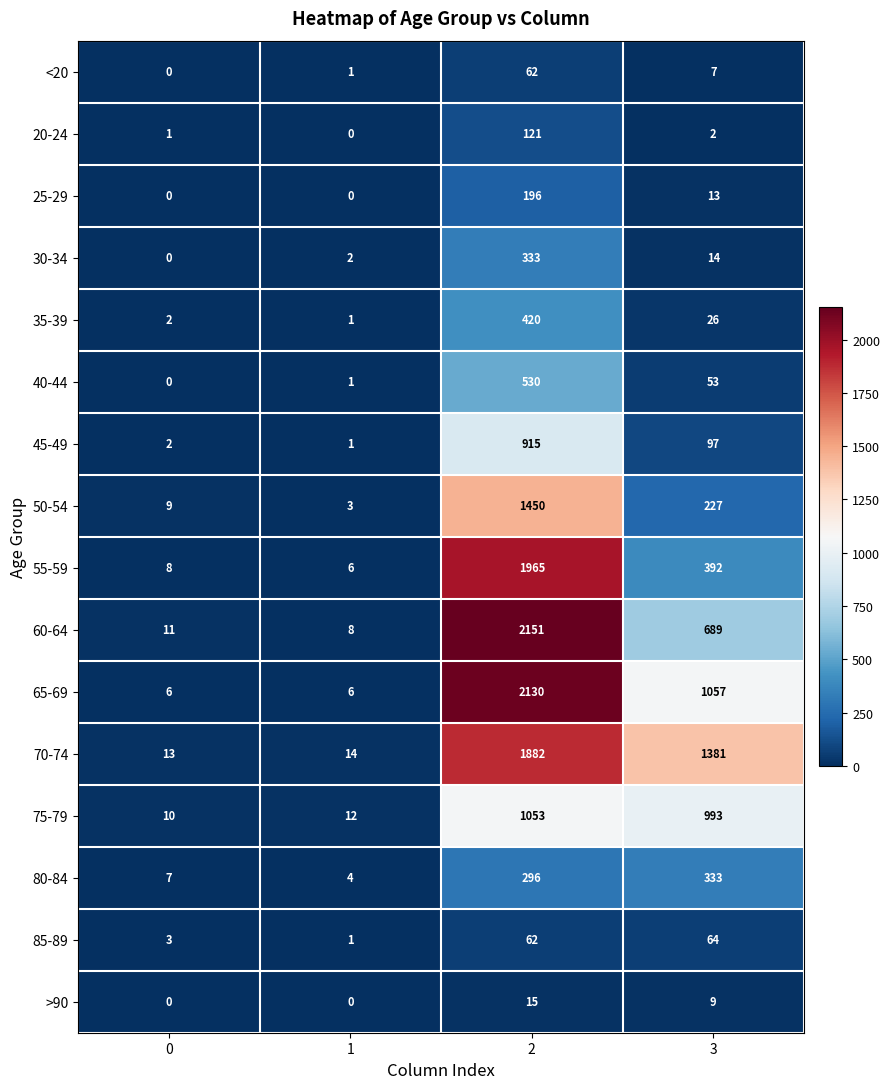

What is the greatest value displayed?

2151